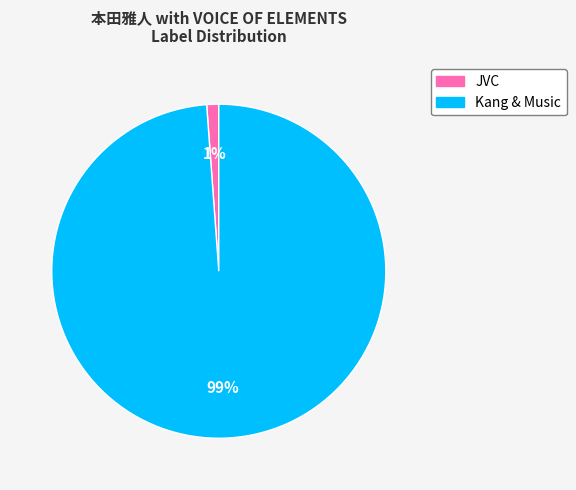

Combined, do JVC and Kang & Music account for over 50%?

Yes